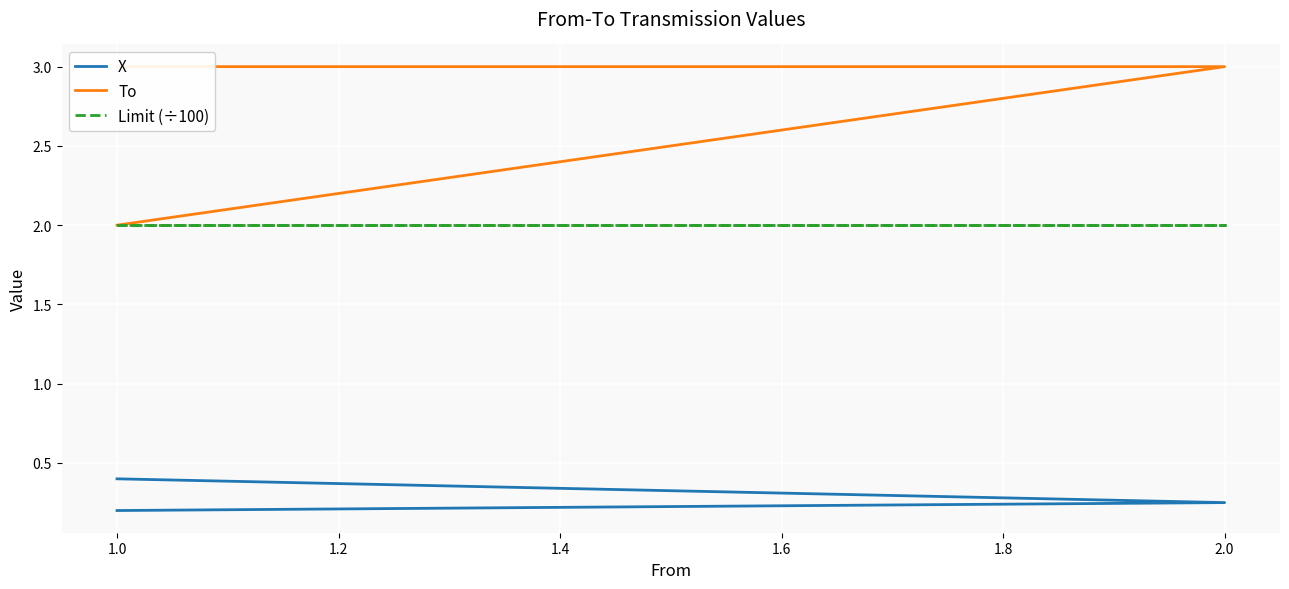

What are all the series names shown in the legend?

X, To, Limit (÷100)